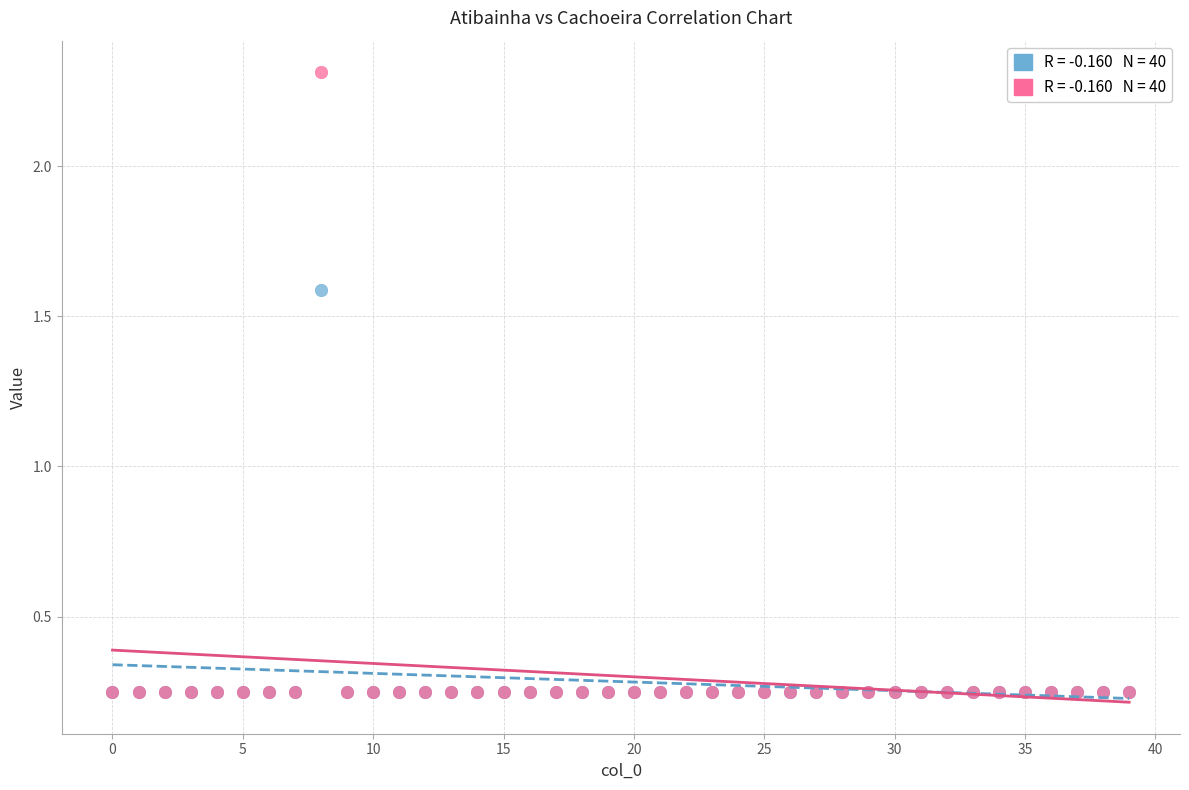

Across all series, what Y value is closest to 1?

1.6